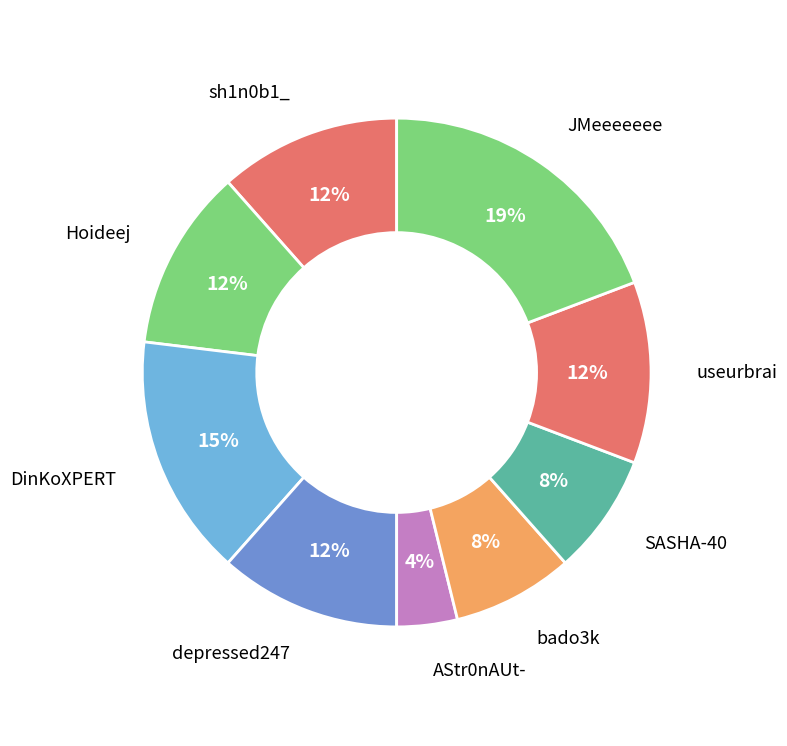

How many slices are in this pie chart?

9